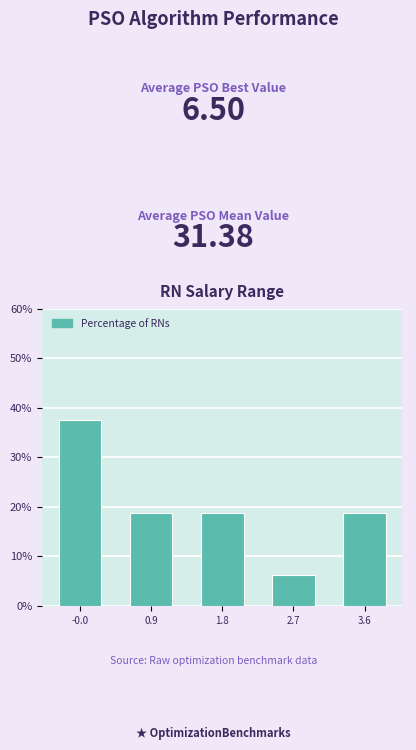

What is the greatest value displayed?

37.5